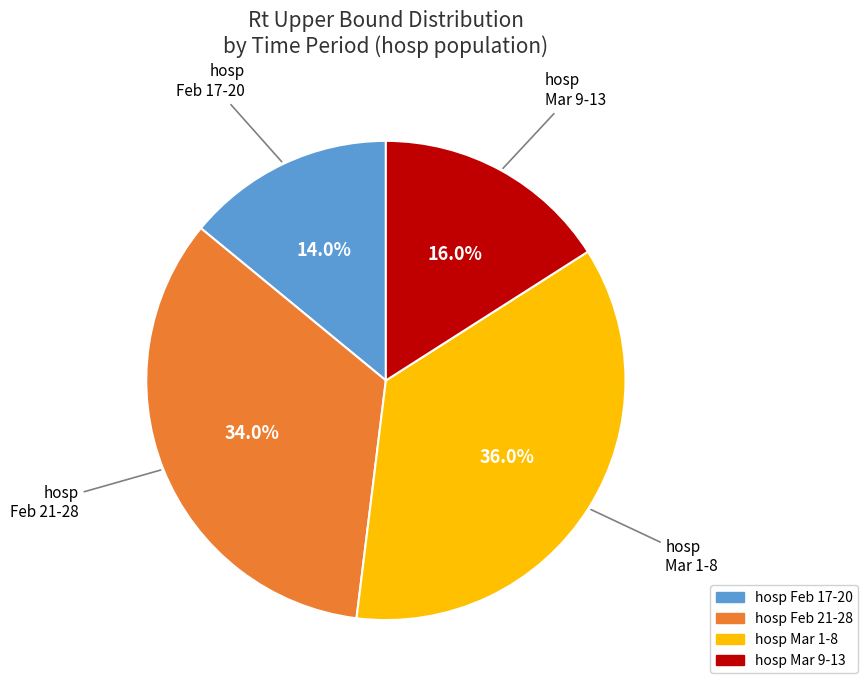

Is there a majority slice in this chart?

No